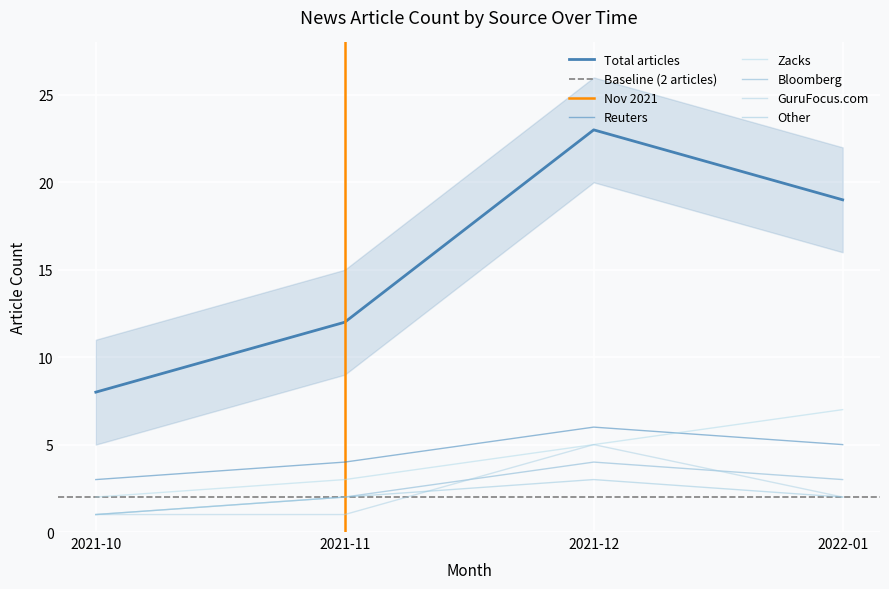

What is the value of the Zacks point at the 3rd from the left?

5